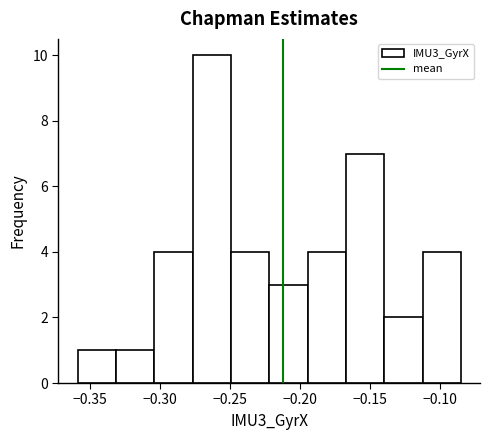

Reading left to right, list every bar in this chart as the range it spans on the x-axis followed by its height. Neither the bar edges nor the heights are printed on the chart, so give them approximately, as read against the axes.

-0.360 to -0.330: 1
-0.330 to -0.305: 1
-0.305 to -0.275: 4
-0.275 to -0.250: 10
-0.250 to -0.220: 4
-0.220 to -0.195: 3
-0.195 to -0.165: 4
-0.165 to -0.140: 7
-0.140 to -0.110: 2
-0.110 to -0.085: 4